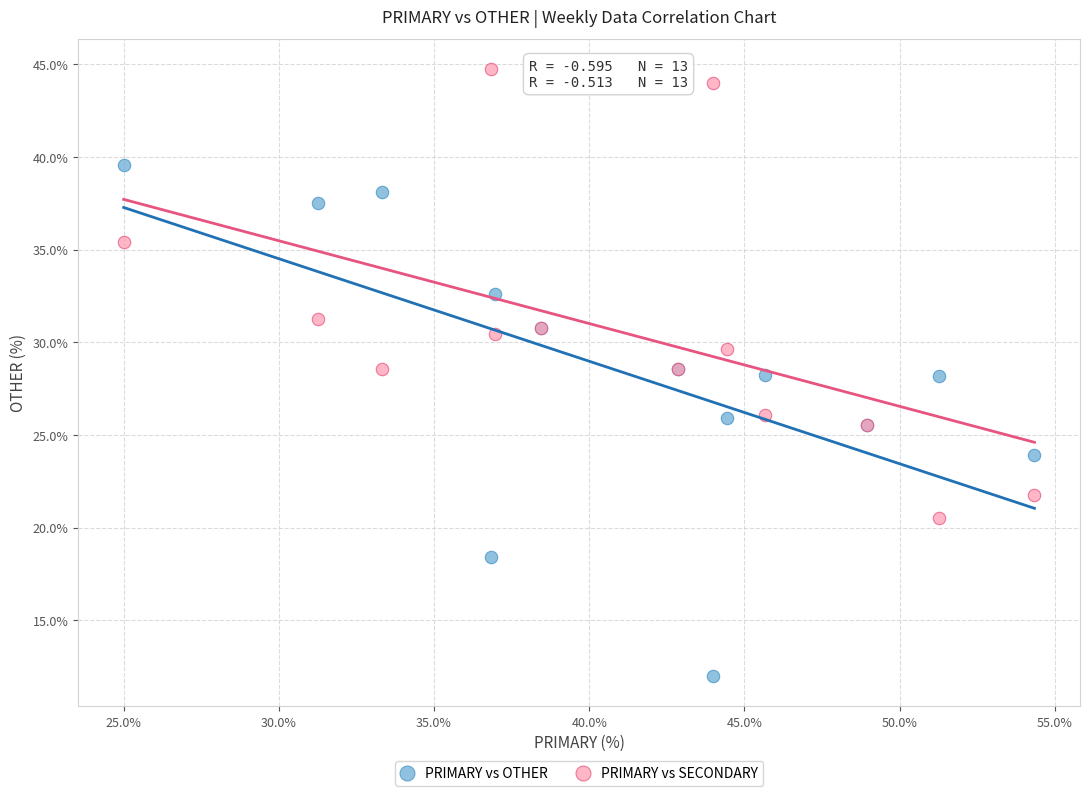

What is the X range (max minus min) for the scatter plot?

29.3